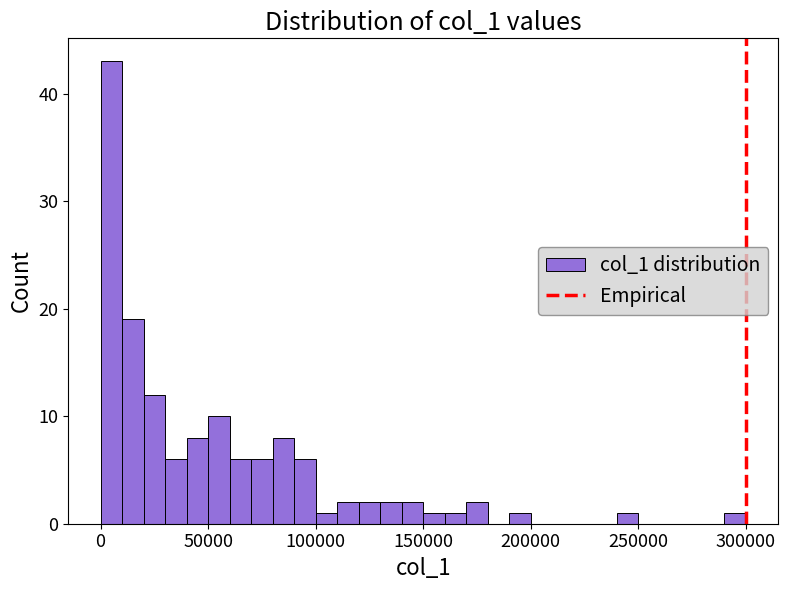

Around what value on the x-axis is the tallest bar? Give the approximate position of its centre, as read against the axis.

5000